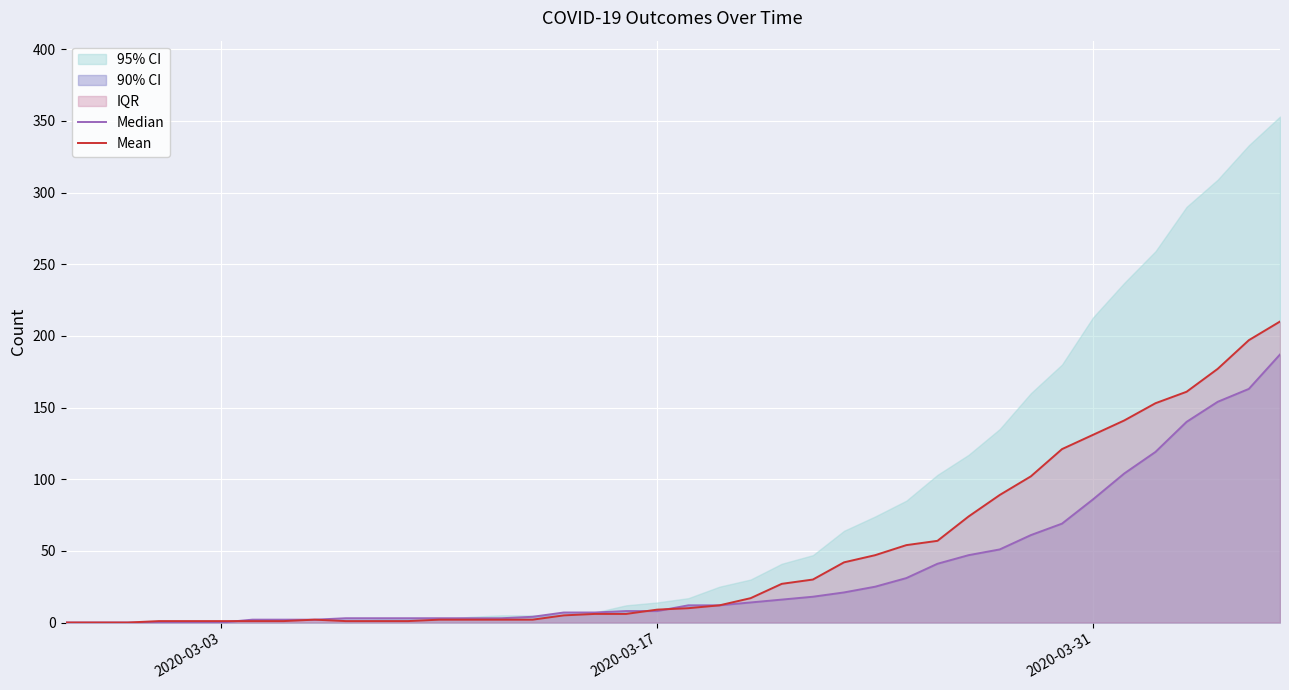

True or false: Mean and Median intersect in this chart.

True